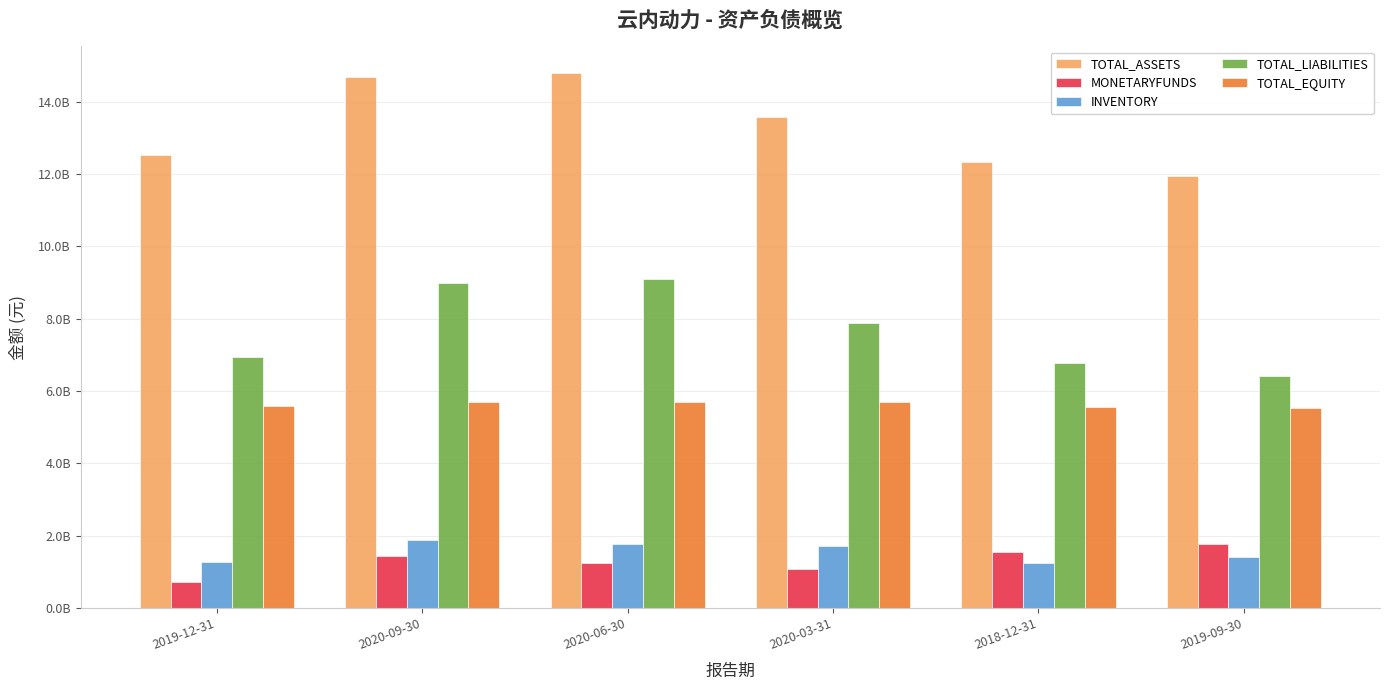

The value of TOTAL_EQUITY at 2020-06-30 is 5692896263.1. True or false?

True